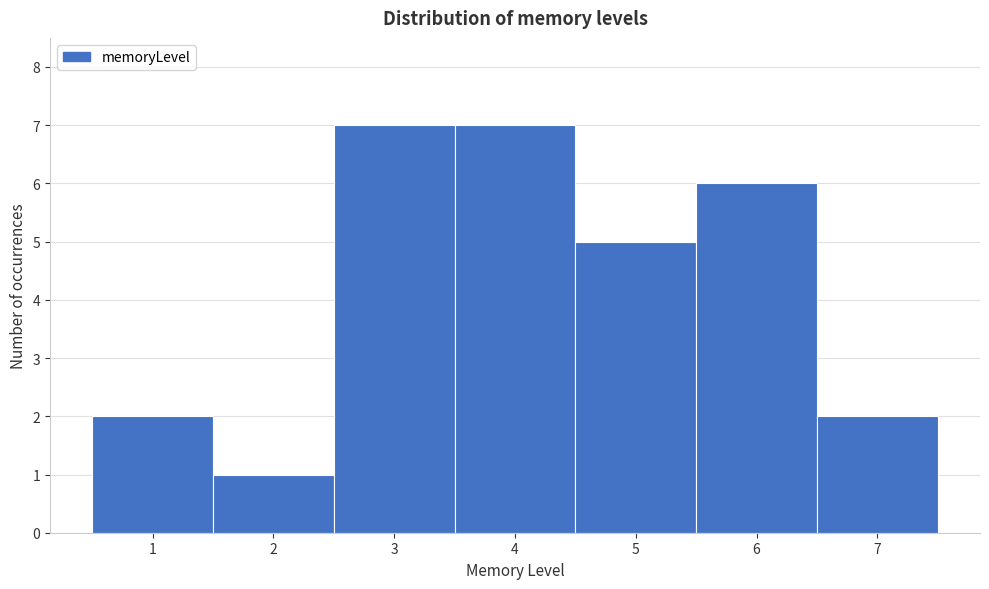

How tall is the bar that spans 2.5 to 3.5 on the x-axis? The values are not printed on the chart, so give them approximately, as read against the axis.

7